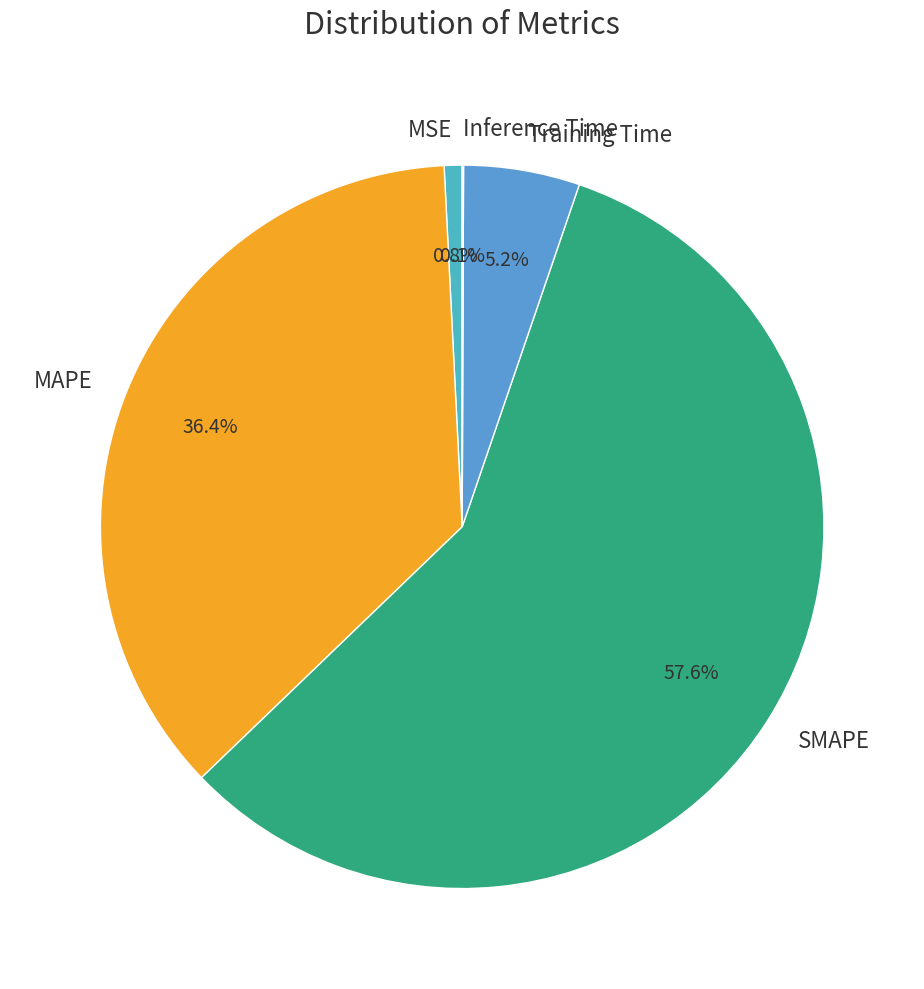

Which slice is the largest?

SMAPE